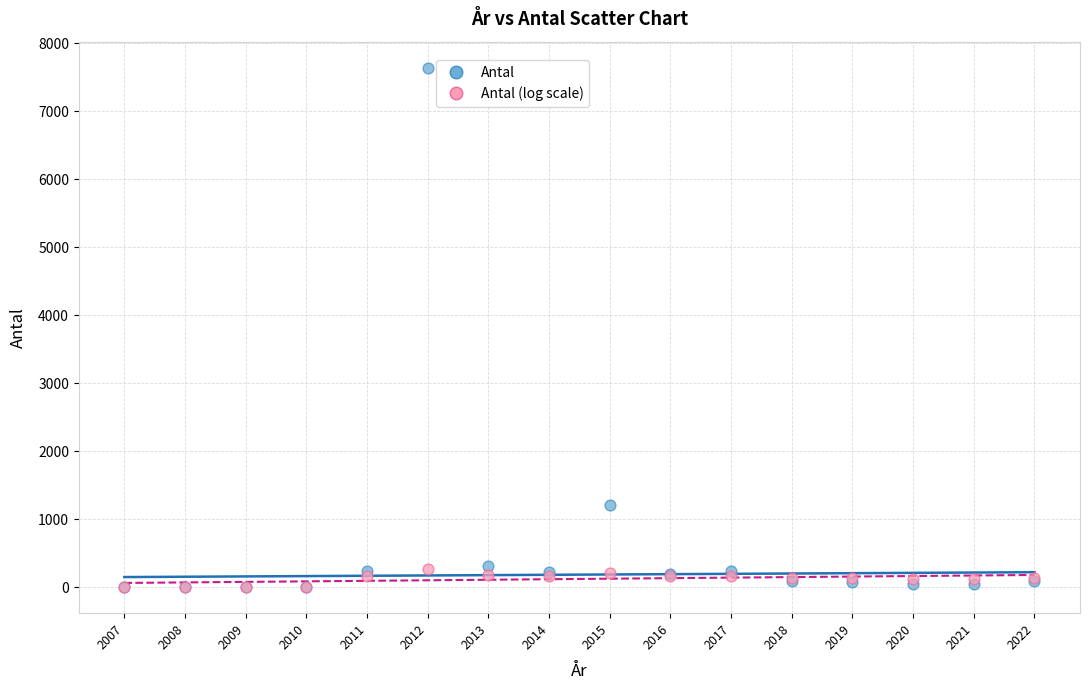

Which series reaches the maximum Y coordinate?

Antal